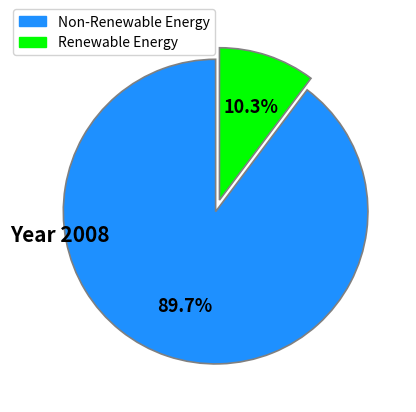

Rank the categories by value from lowest to highest.

Renewable Energy, Non-Renewable Energy